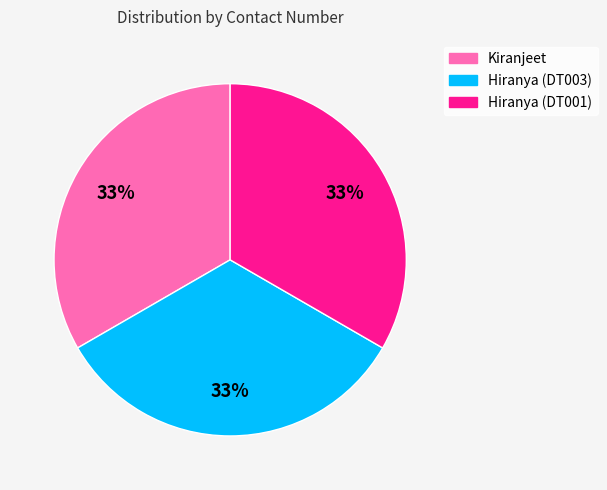

True or false: Hiranya (DT003) accounts for 27% of the total.

False